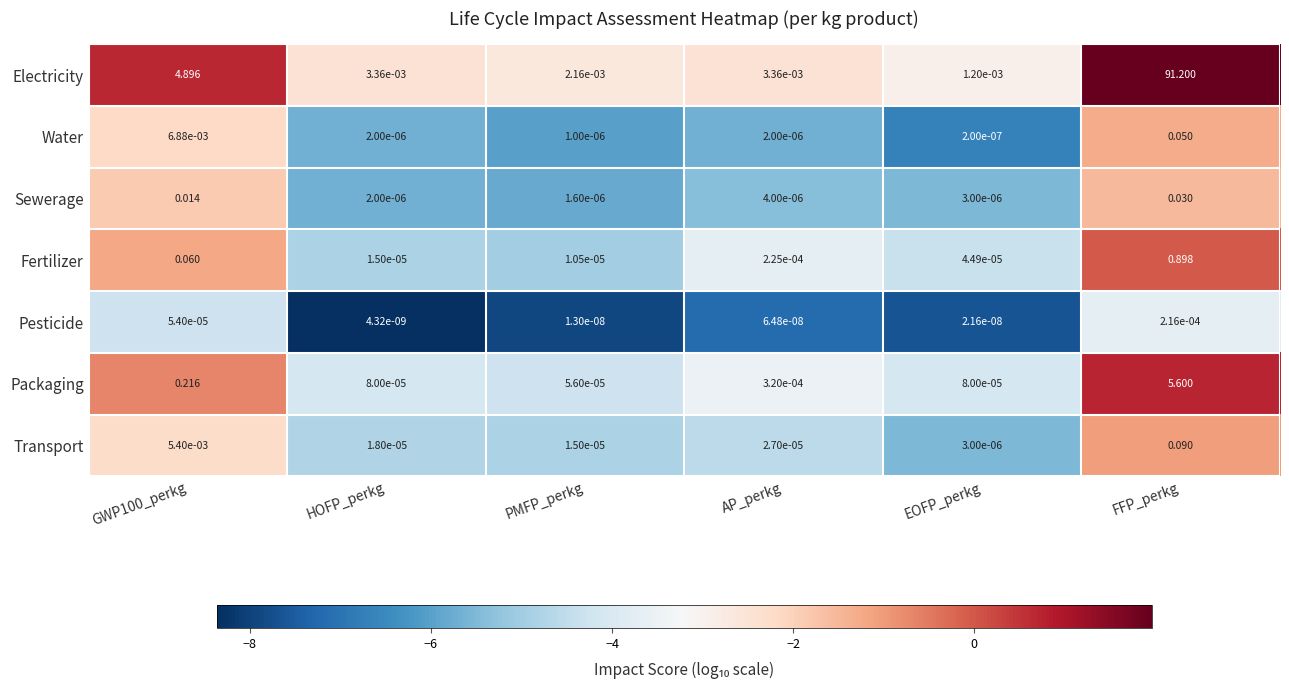

Where is Sewerage nearest to the value 0?

PMFP_perkg